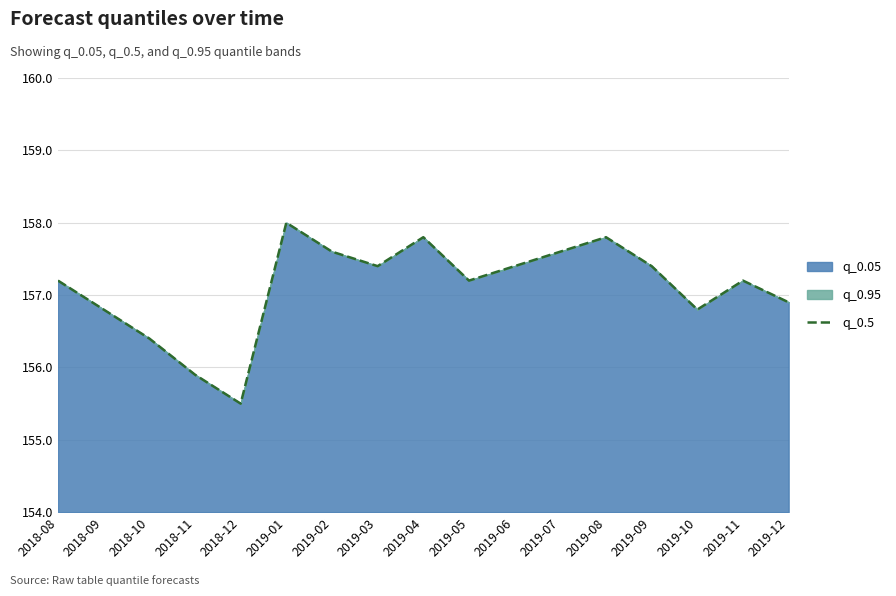

How many points are lower than both their immediate neighbors (excluding endpoints)?

4